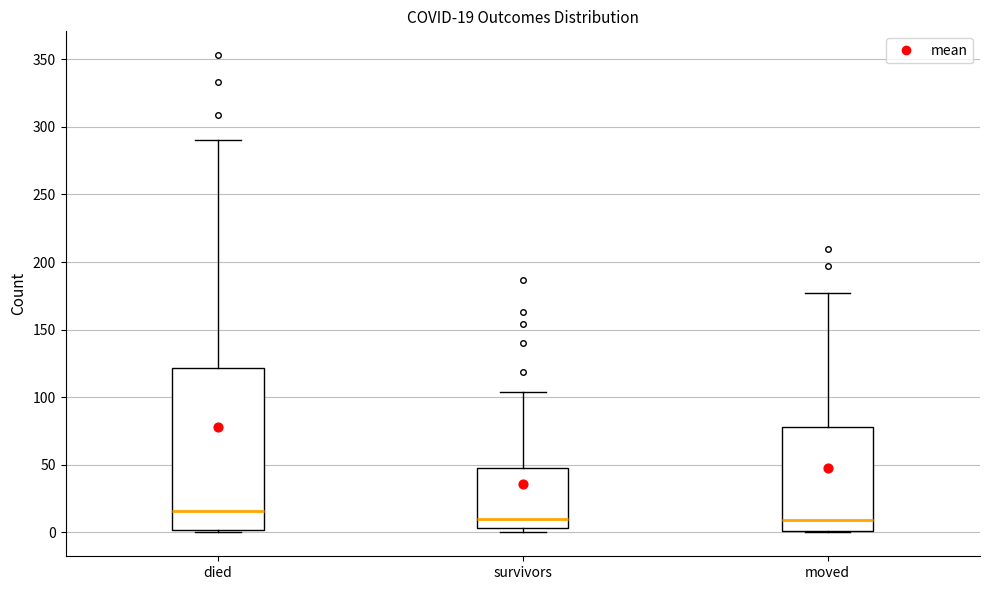

Which box is the tallest, from its lower edge to its upper edge?

died